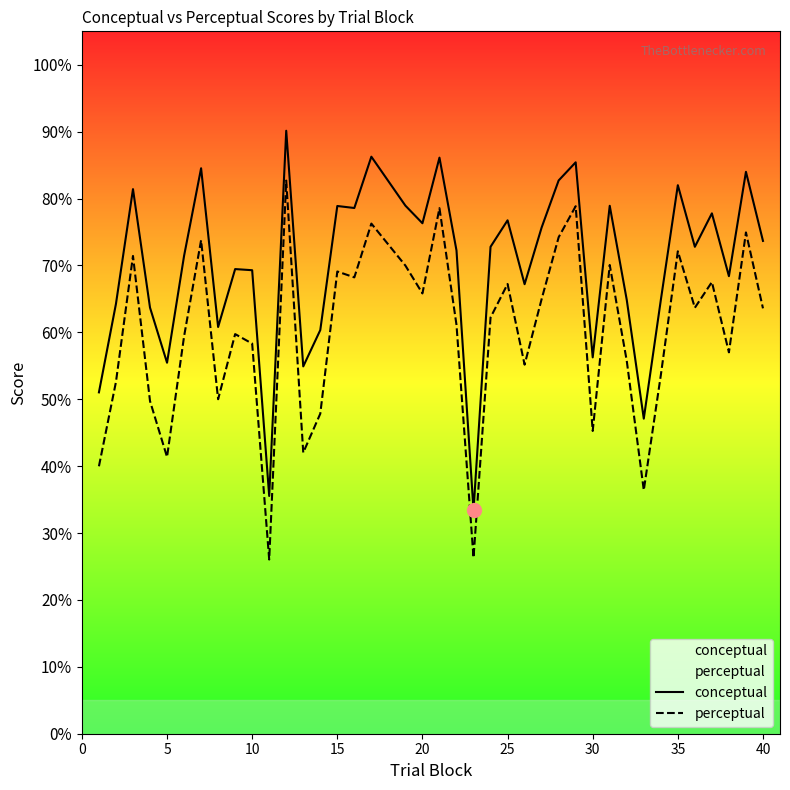

What are all the series names shown in the legend?

conceptual, perceptual